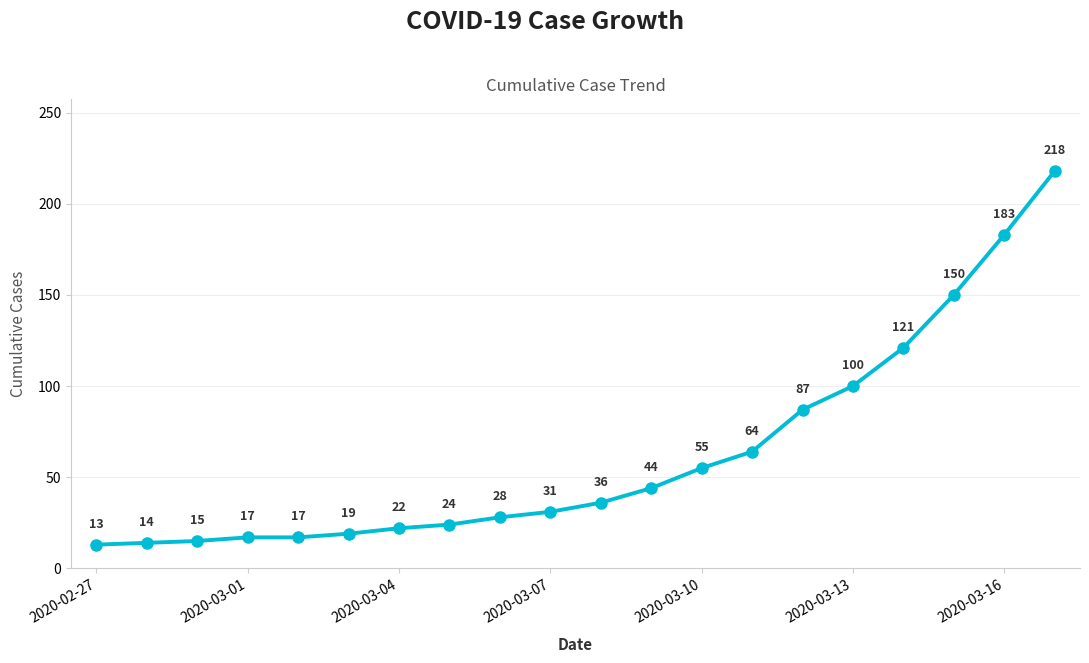

What is the sum of all values?

1258